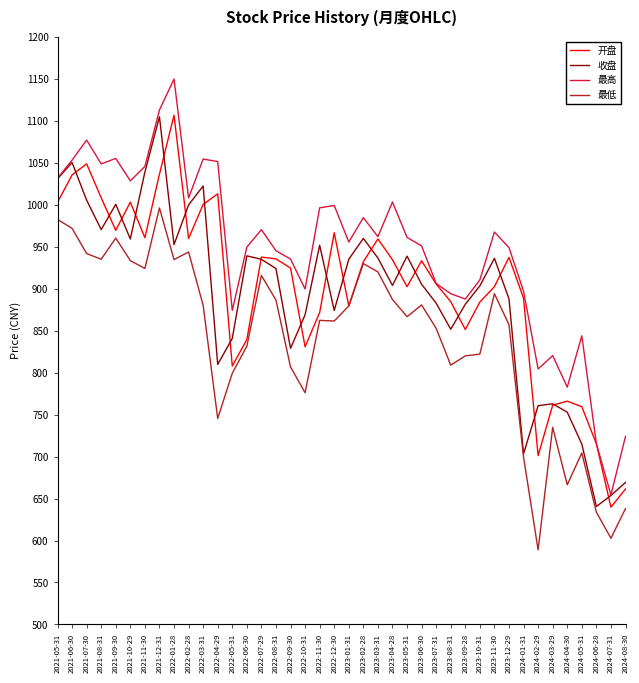

What is the difference between the highest and lowest values at 2022-08-31?

58.7